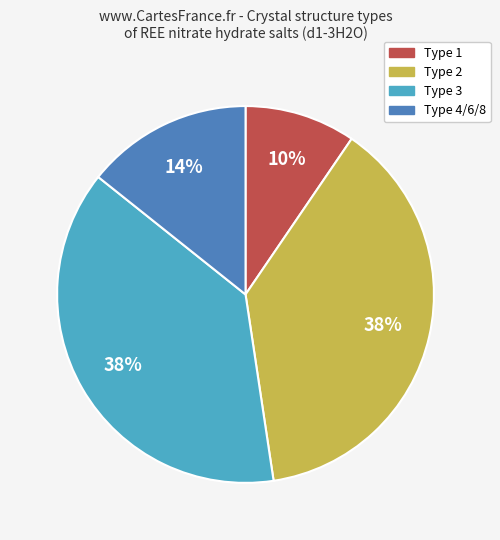

To the nearest percent, what is the average slice percentage?

25%